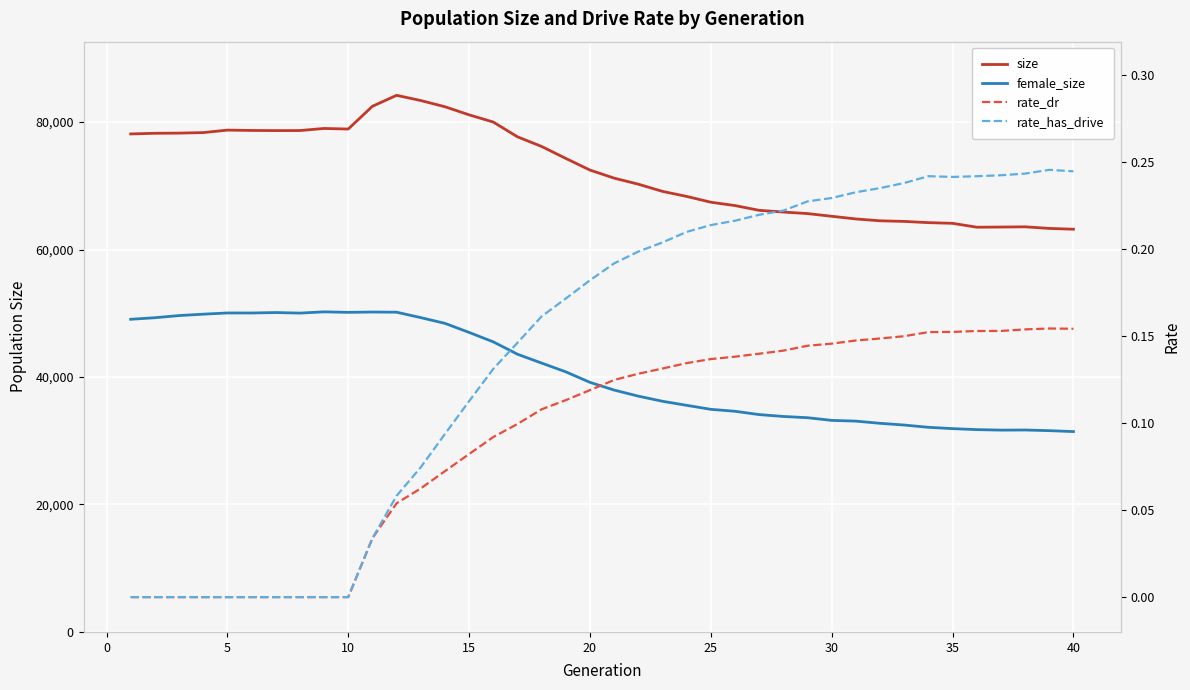

What is the difference between the second highest and minimum values in the rate_has_drive series?

0.2